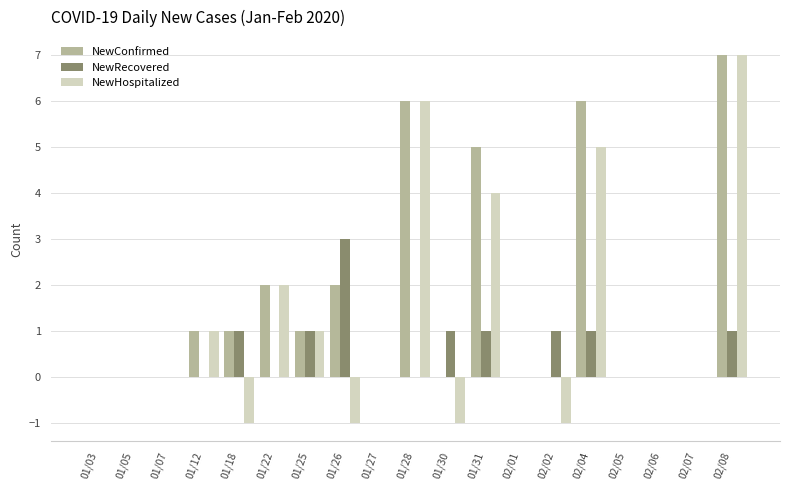

Count the NewRecovered values in the range 0 to 1.

18